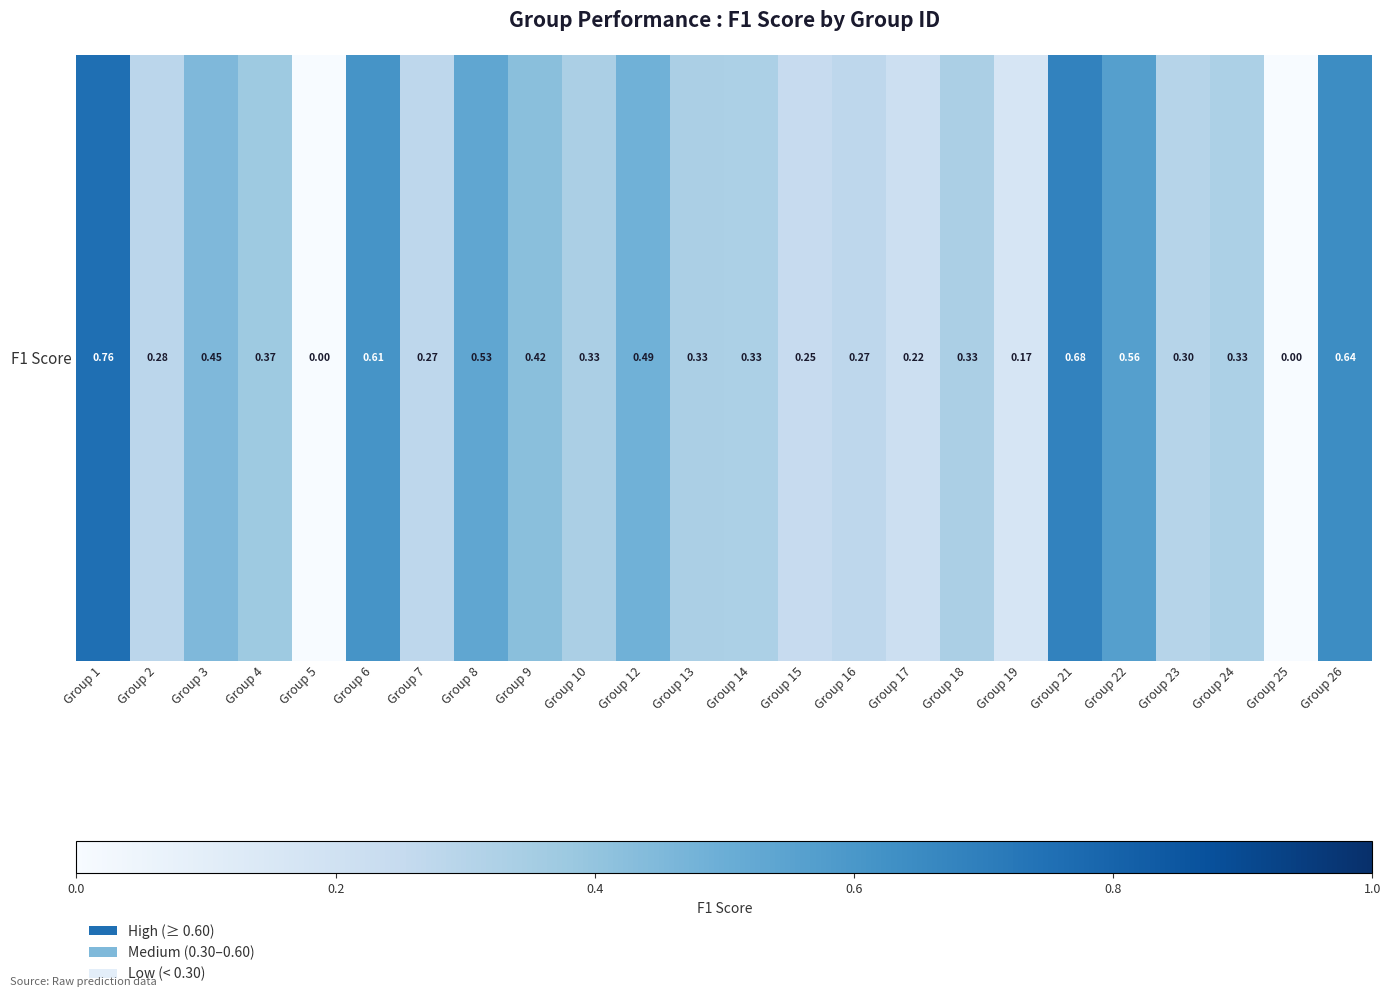

List the labels in order of value, largest first.

Group 1, Group 21, Group 26, Group 6, Group 22, Group 8, Group 12, Group 3, Group 9, Group 4, Group 10, Group 13, Group 18, Group 24, Group 14, Group 23, Group 2, Group 7, Group 16, Group 15, Group 17, Group 19, Group 5, Group 25